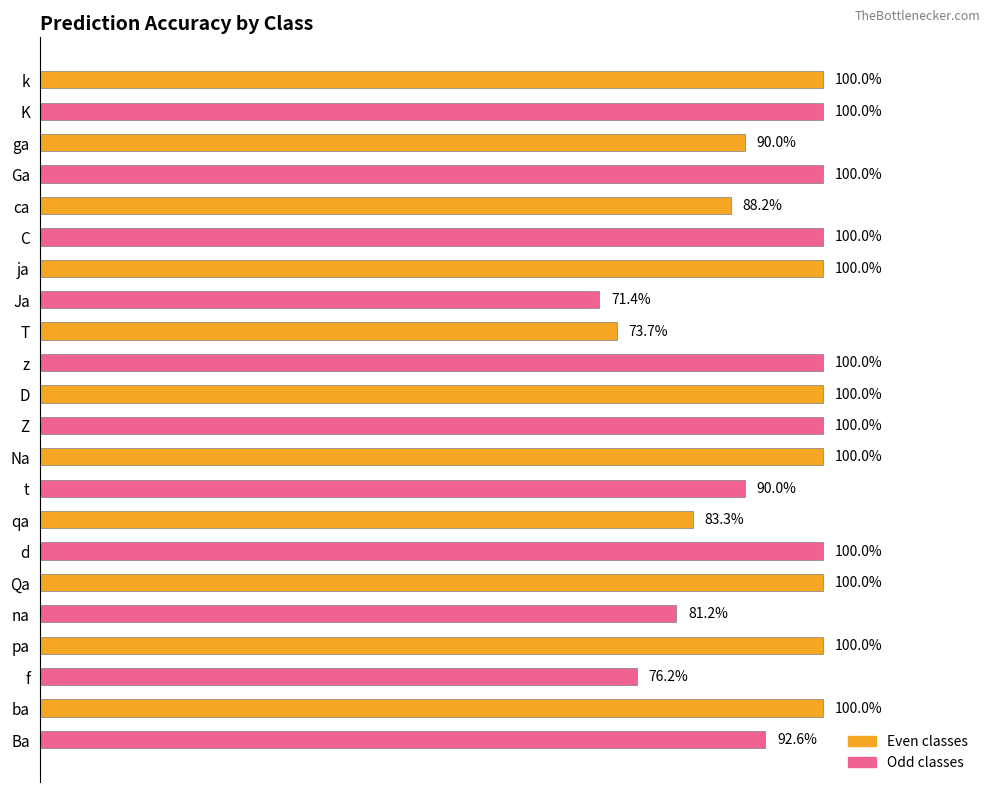

Which category has the lowest value across all series?

Ja